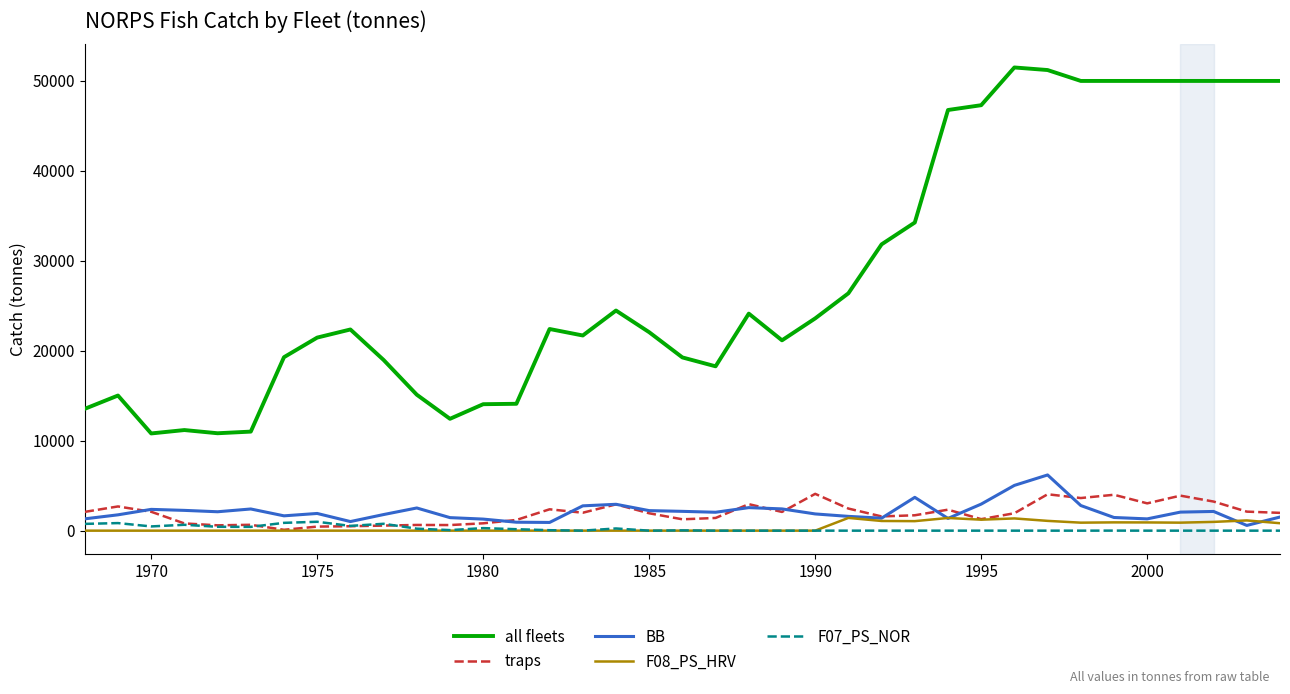

True or false: F08_PS_HRV has more than 0 points higher than both neighbors.

True